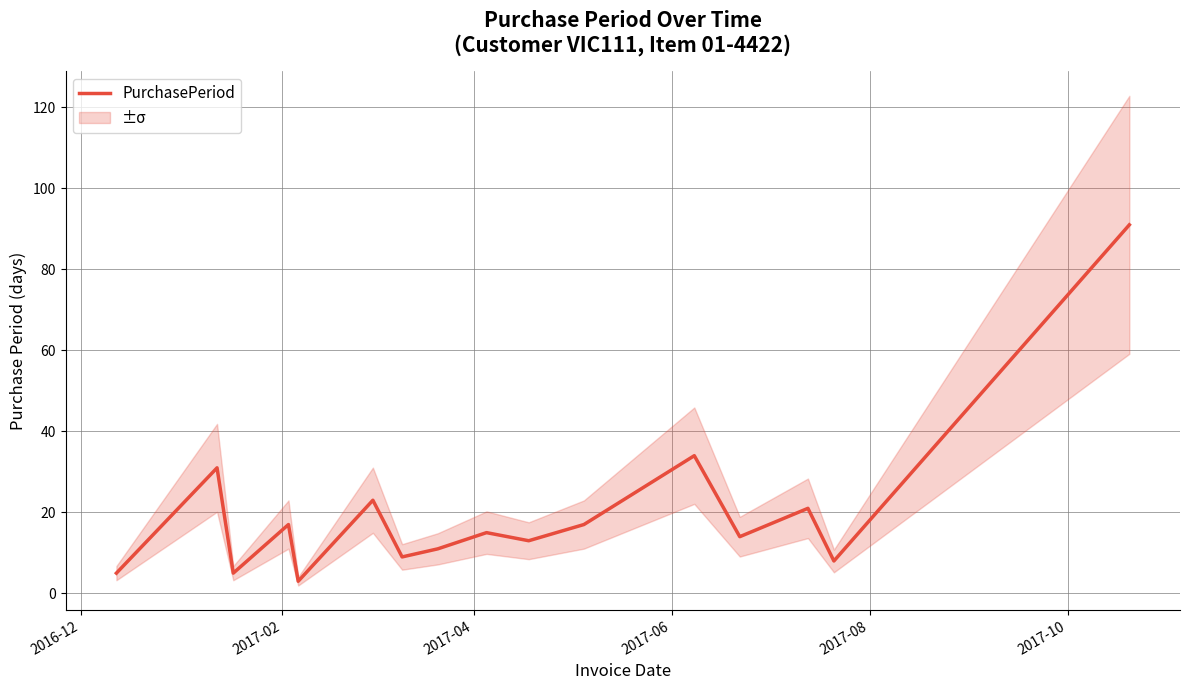

What is the highest value of the PurchasePeriod series?

91